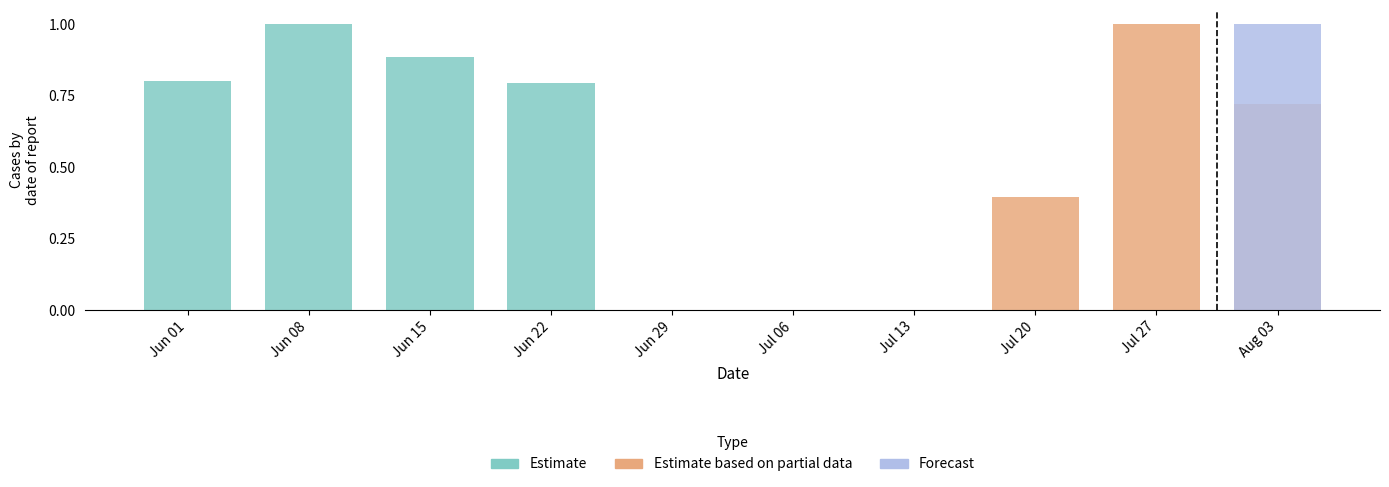

The Forecast series shows -0.4 at Jun 22. True or false?

False